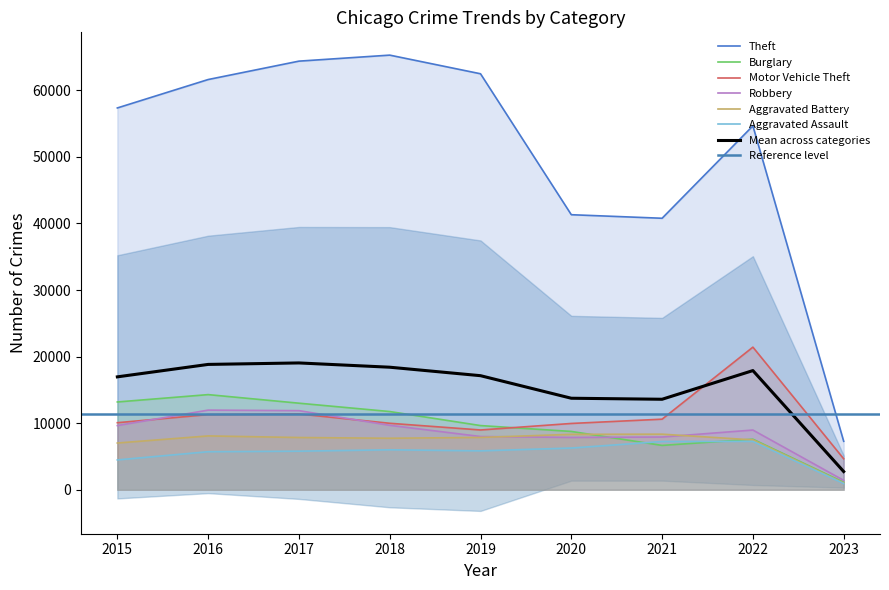

True or false: Burglary and Theft cross at least once.

False